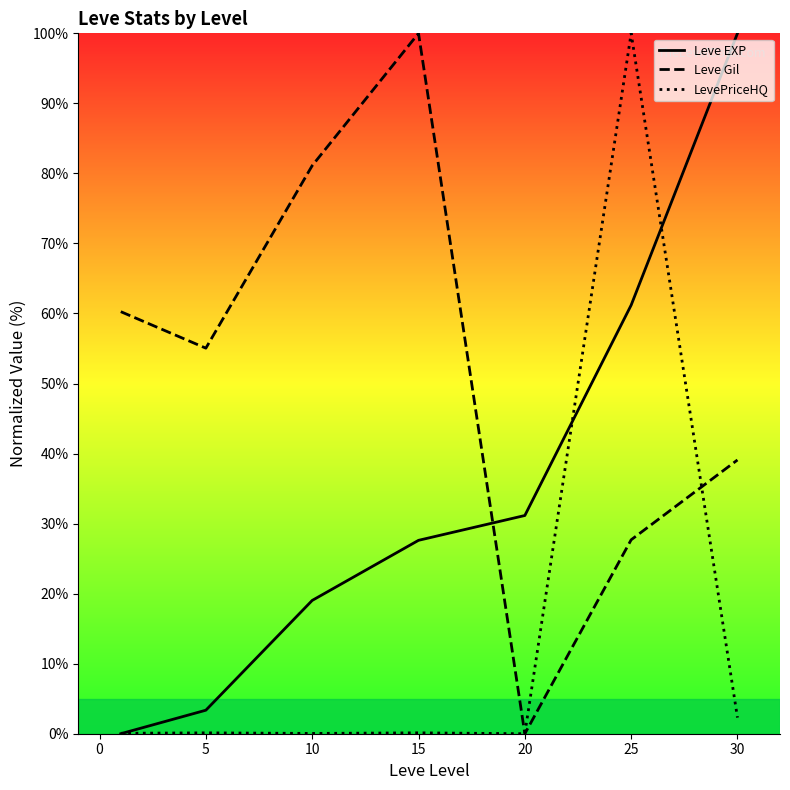

At which category is the sum across all series the highest?

25